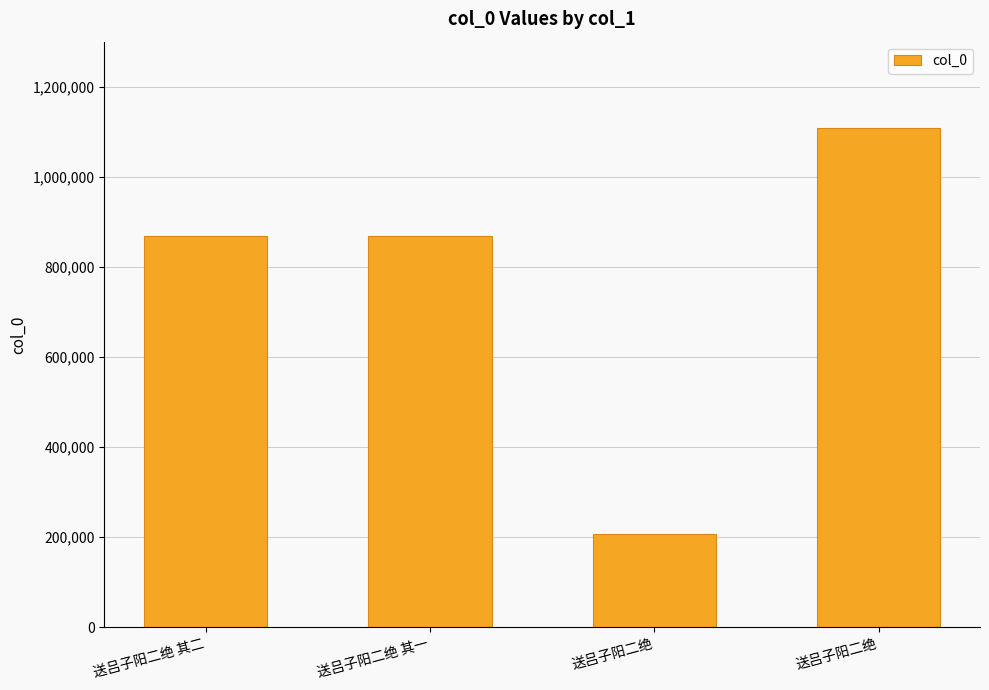

The value at 送吕子阳二绝 is 1107577. True or false?

True